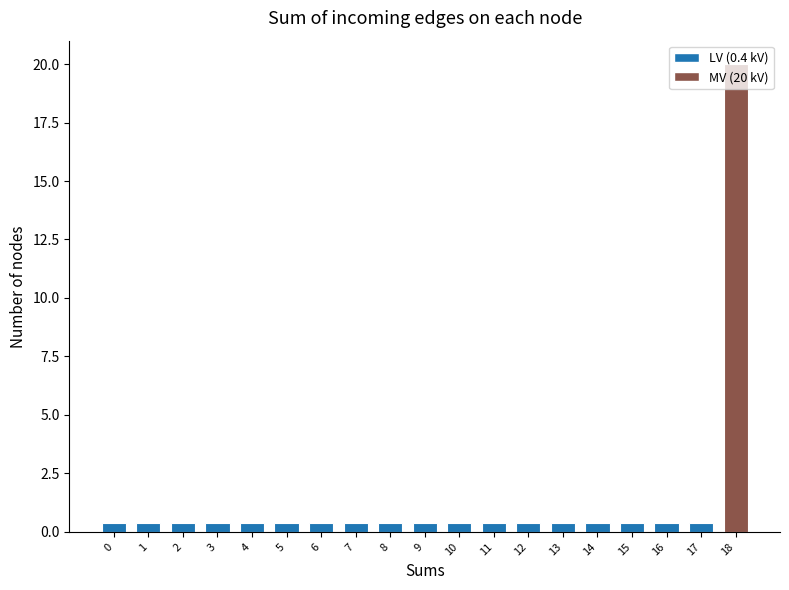

Reading left to right, what are all the values shown in this chart?

0.4	0.4	0.4	0.4	0.4	0.4	0.4	0.4	0.4	0.4	0.4	0.4	0.4	0.4	0.4	0.4	0.4	0.4	20.0